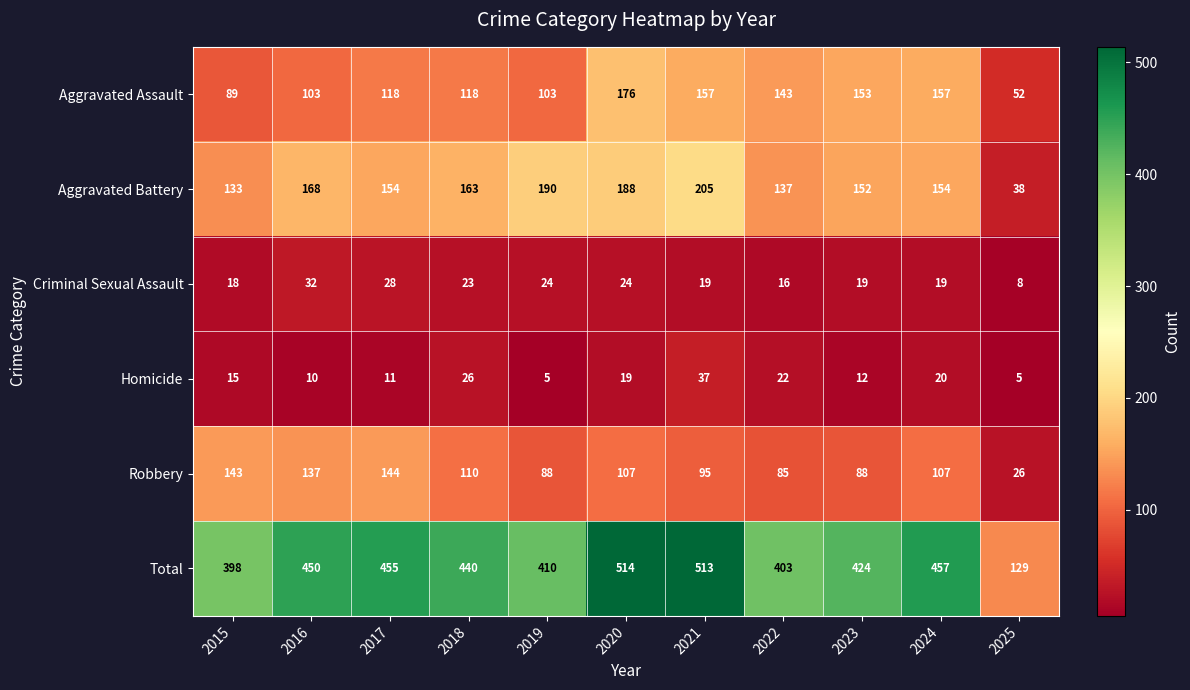

At which category does the chart reach its peak across all series?

2020